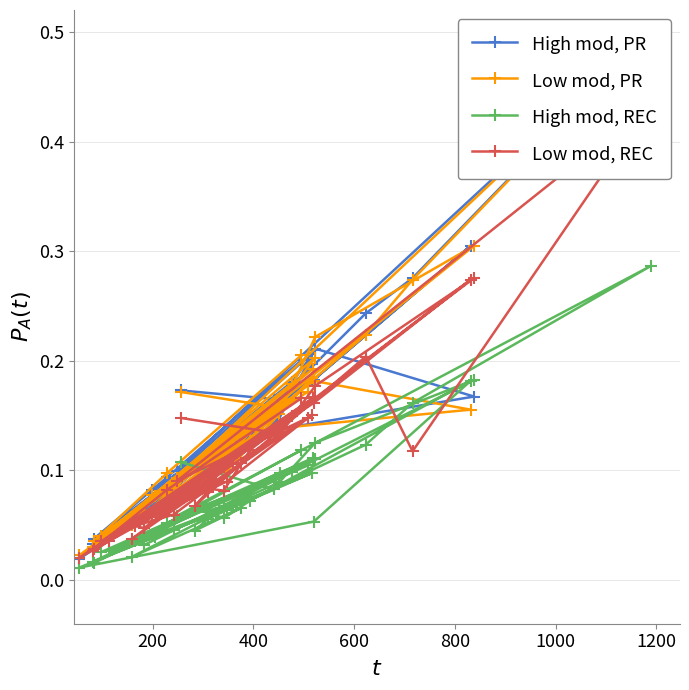

Where is the first local maximum for Low mod, PR?

800